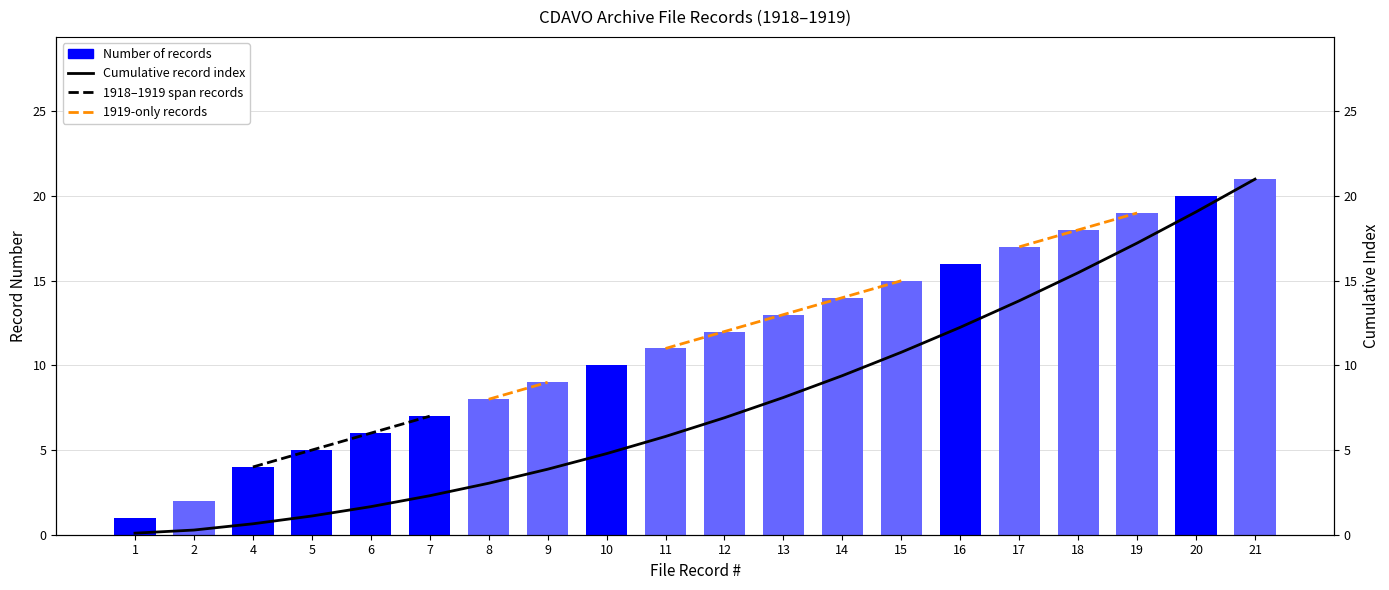

Is it true that 1919-only records equals 9.0 at 9?

True